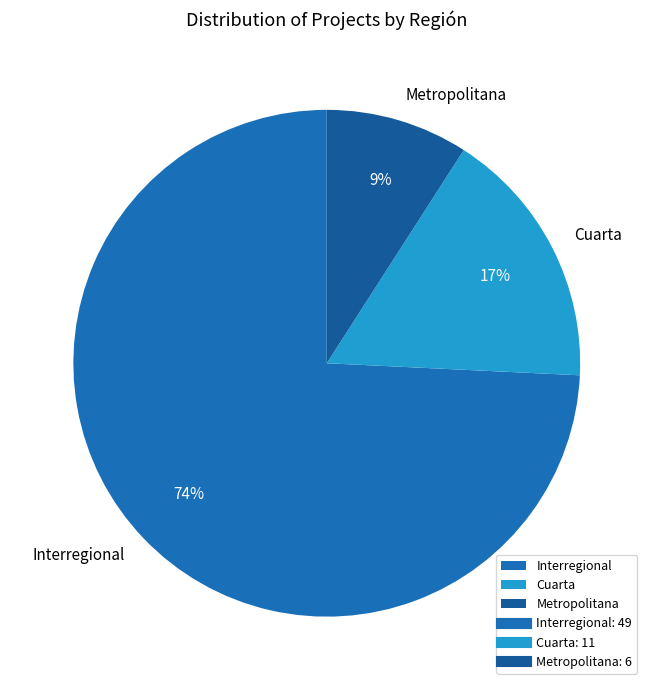

True or false: Cuarta accounts for 17% of the total.

True